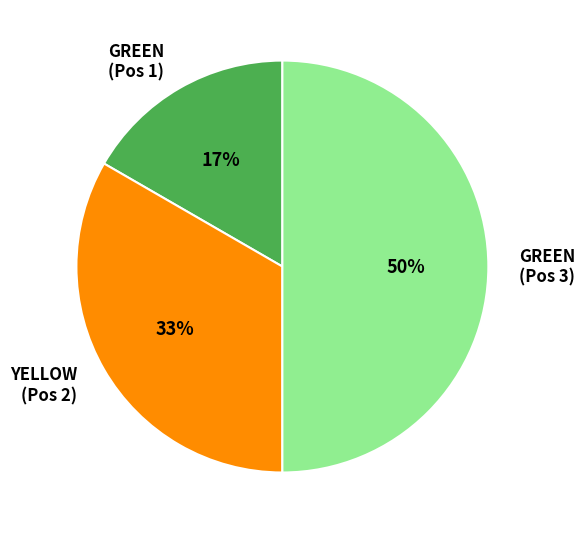

What is the smallest slice in the pie chart?

GREEN (Pos 1)